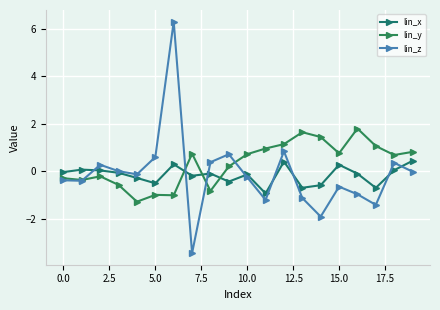

How many data points does each series have?

20